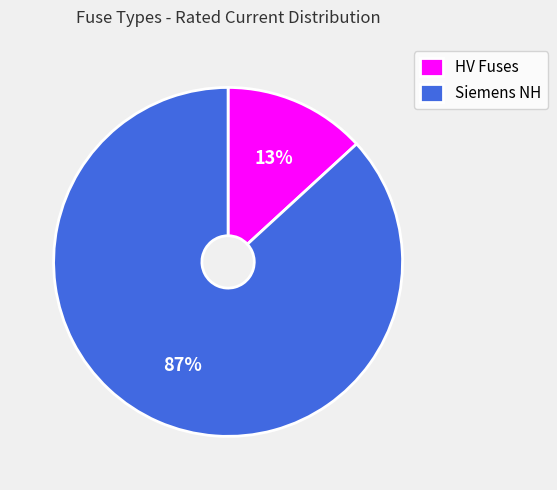

To the nearest percent, what portion does HV Fuses represent?

13%